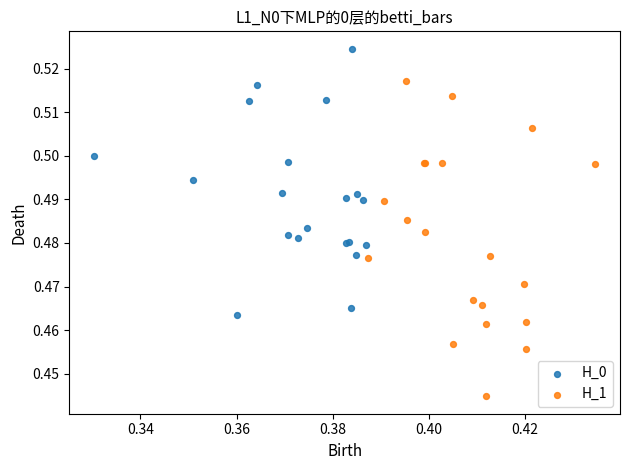

Which series contains the lowest Y value?

H_1